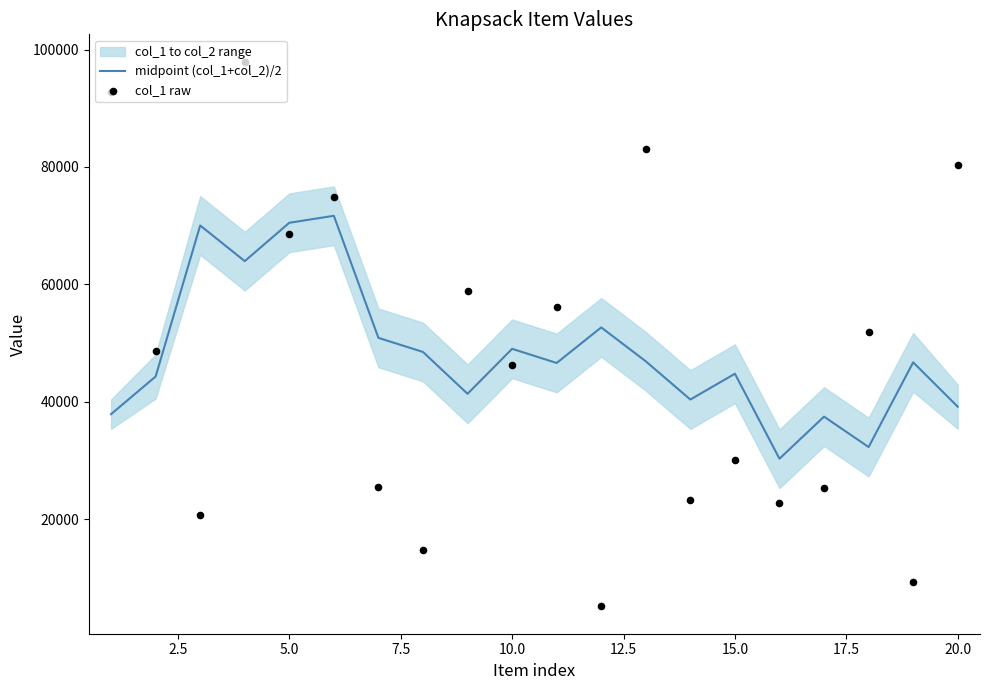

What is the minimum value for midpoint (col_1+col_2)/2?

30291.8